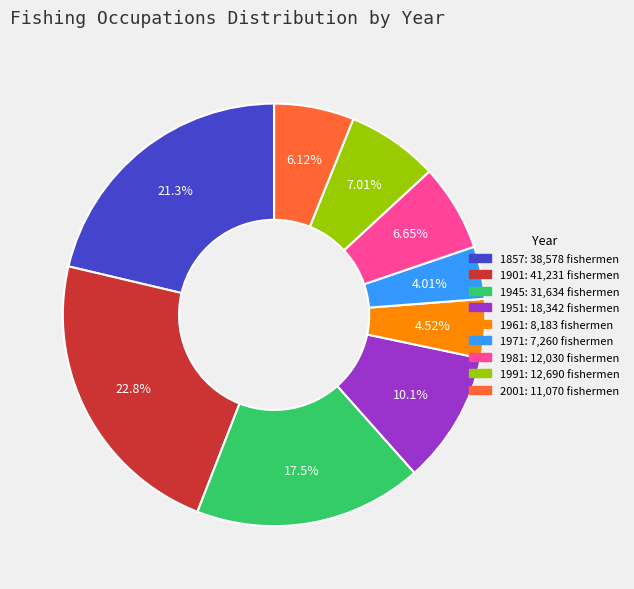

What percentage is the 2001 slice, to the nearest percent?

6%